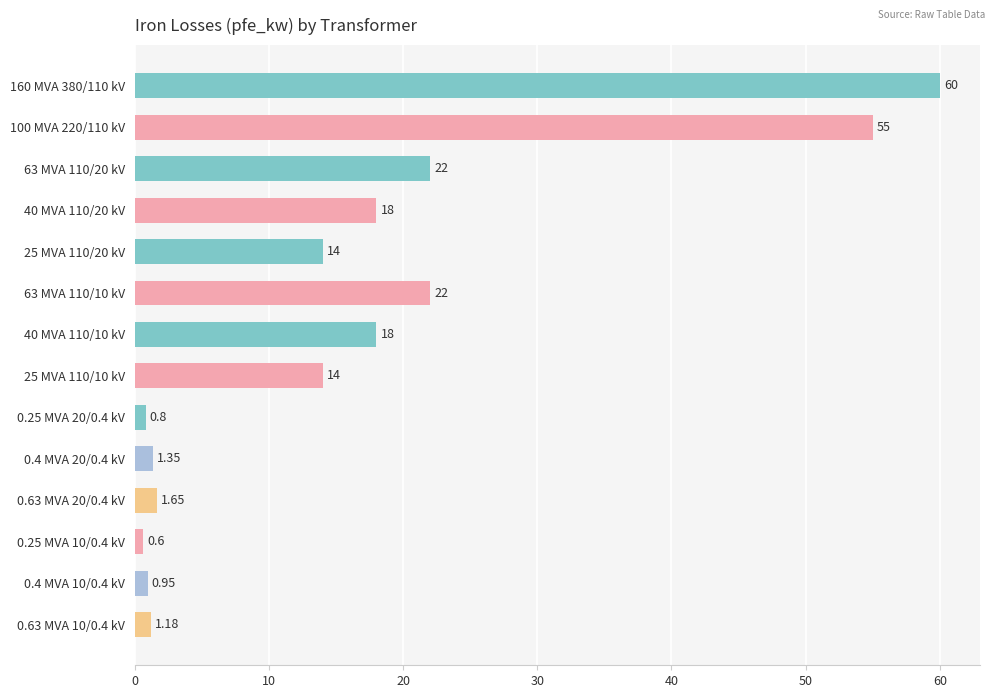

What is the change in value from 100 MVA 220/110 kV to 63 MVA 110/10 kV?

-33.0